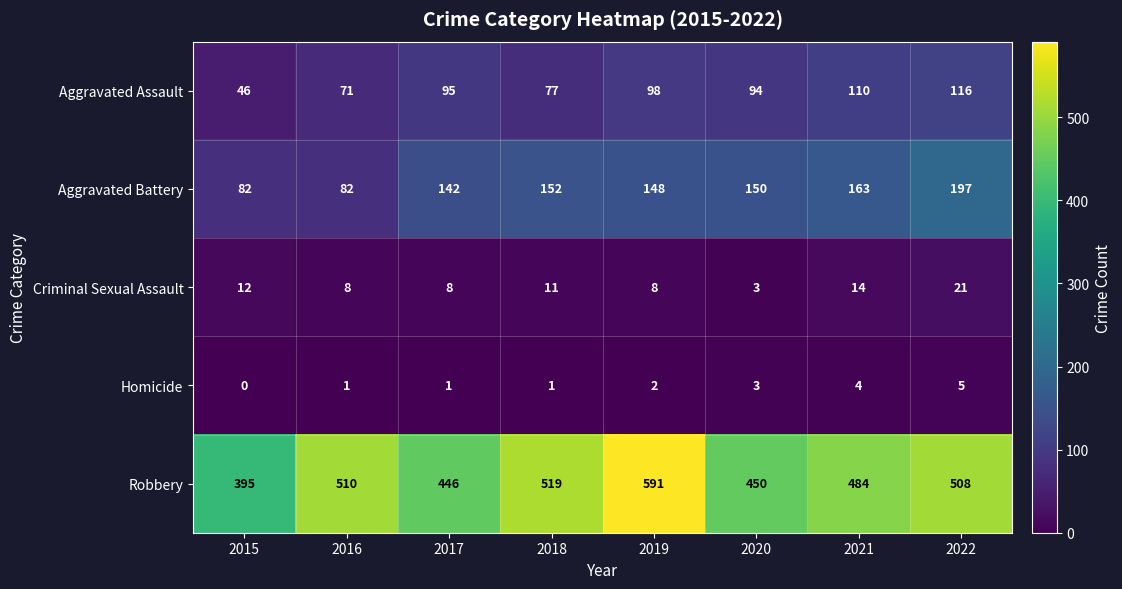

What is the difference between the Criminal Sexual Assault values at 2022 and 2016?

13